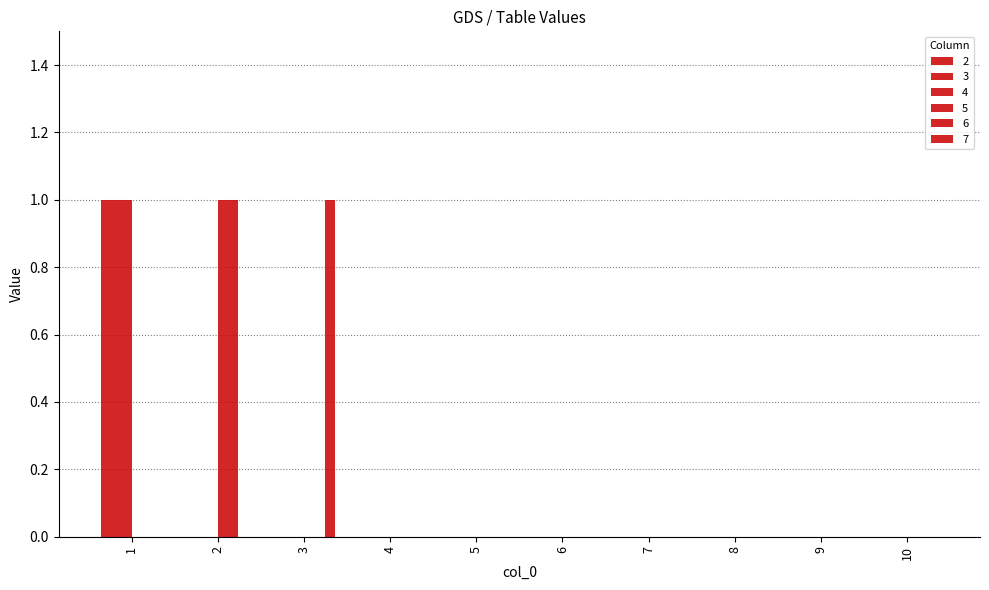

Reading left to right, extract all data points from this chart.

2: 1	0	0	0	0	0	0	0	0	0
3: 1	0	0	0	0	0	0	0	0	0
4: 1	0	0	0	0	0	0	0	0	0
5: 0	1	0	0	0	0	0	0	0	0
6: 0	1	0	0	0	0	0	0	0	0
7: 0	0	1	0	0	0	0	0	0	0